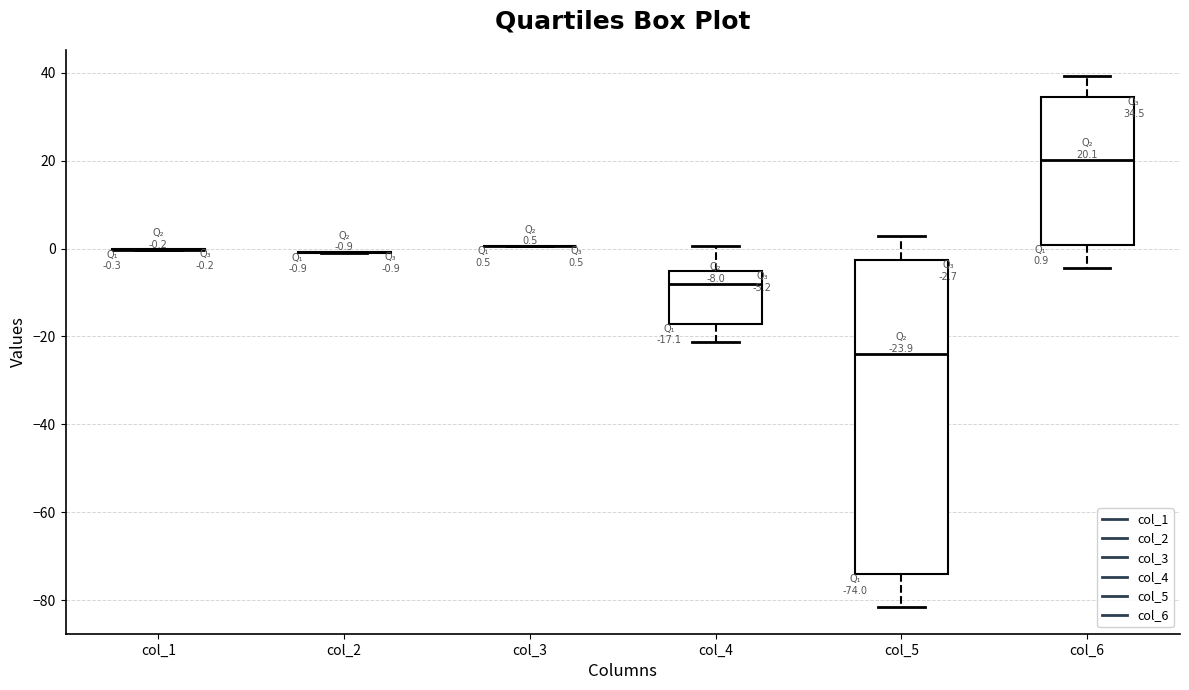

Comparing the boxes themselves (not the whiskers), which one is the tallest?

col_5